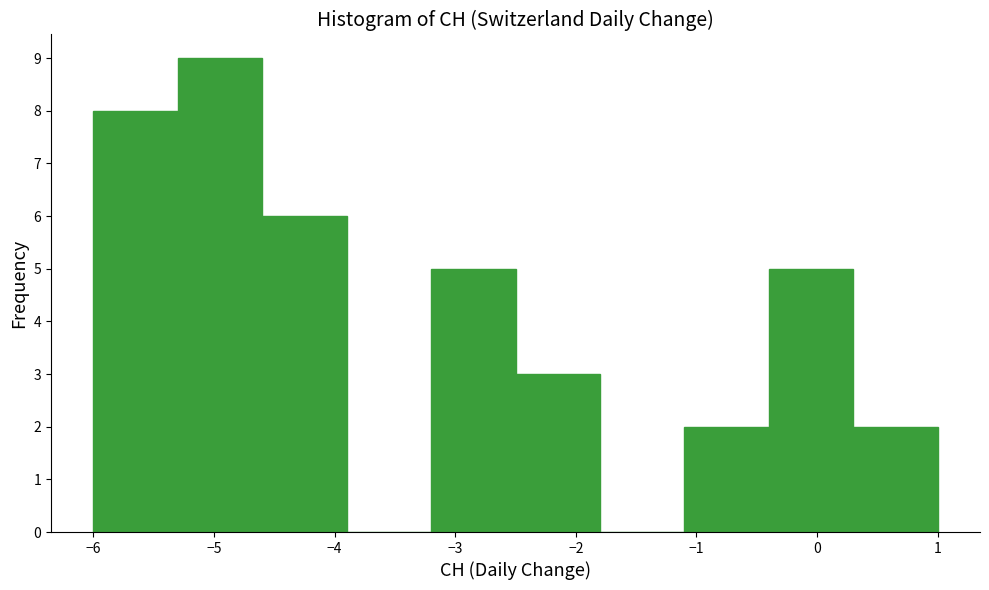

Over which range of the x-axis is the bar tallest?

-5.3 to -4.6